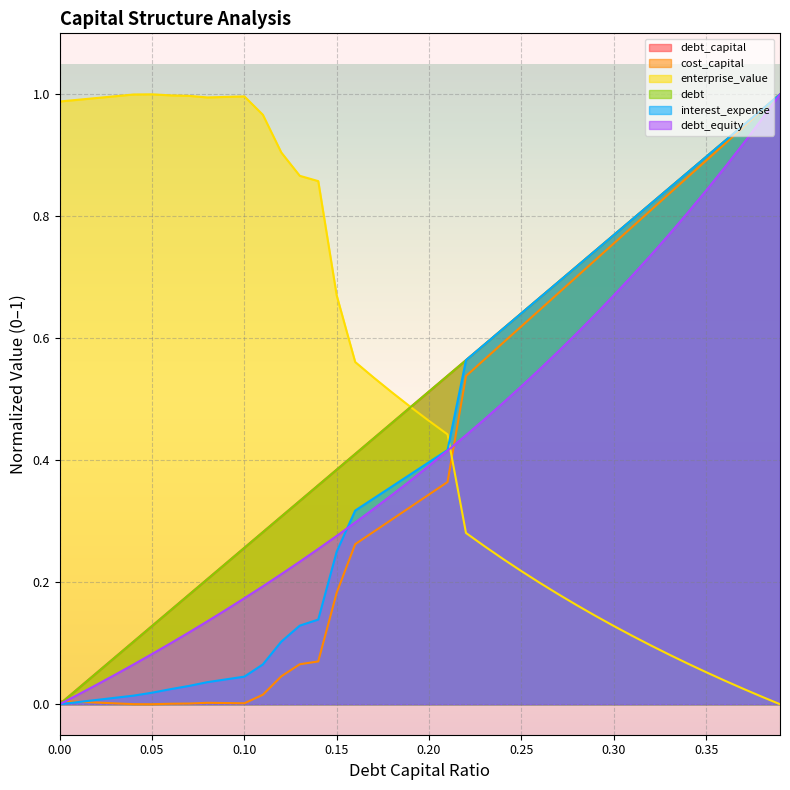

How many values in the cost_capital series exceed 0?

39